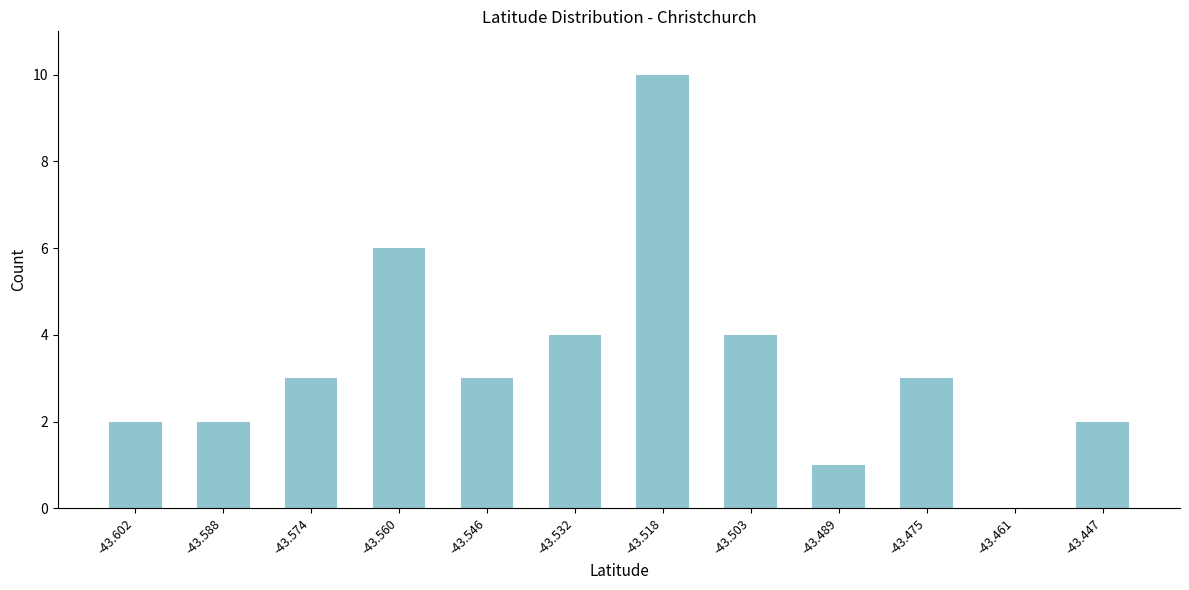

Reading left to right, extract all data points from this chart.

-43.602=2	-43.588=2	-43.574=3	-43.560=6	-43.546=3	-43.532=4	-43.518=10	-43.503=4	-43.489=1	-43.475=3	-43.461=0	-43.447=2